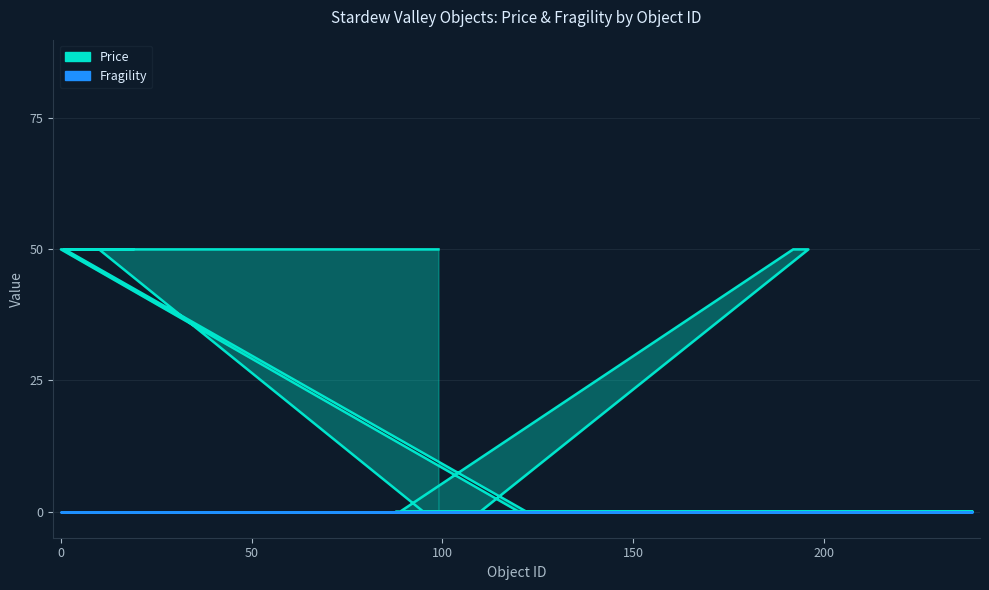

Count the values in the range 0 to 50.

36